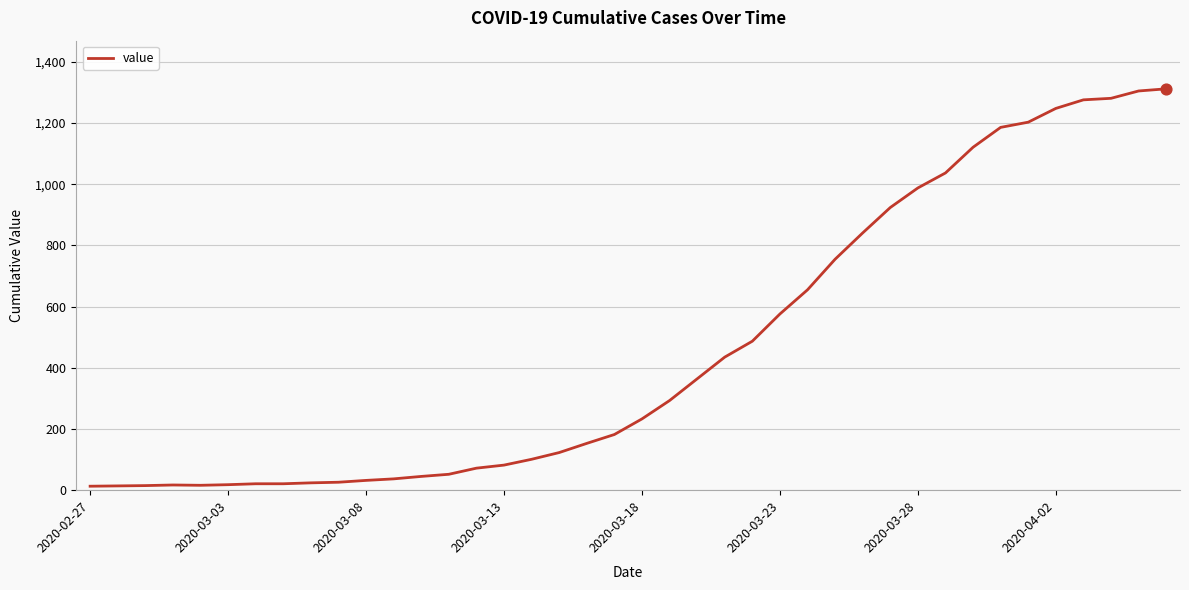

What is the difference between the maximum and minimum values?

1299